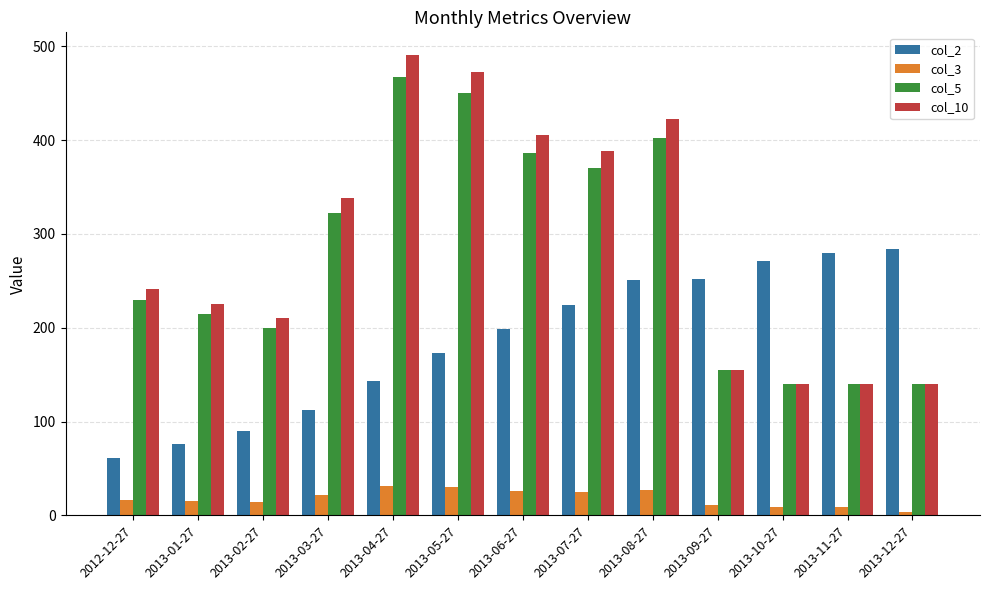

What is the maximum value for col_3?

31.0